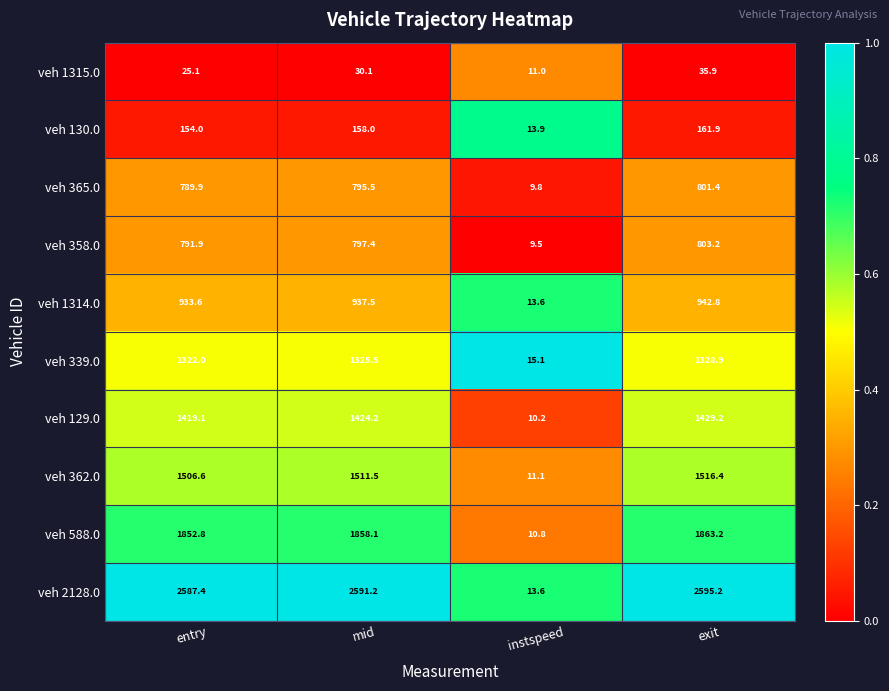

True or false: veh 2128.0 has a value of 611.9 at mid.

False